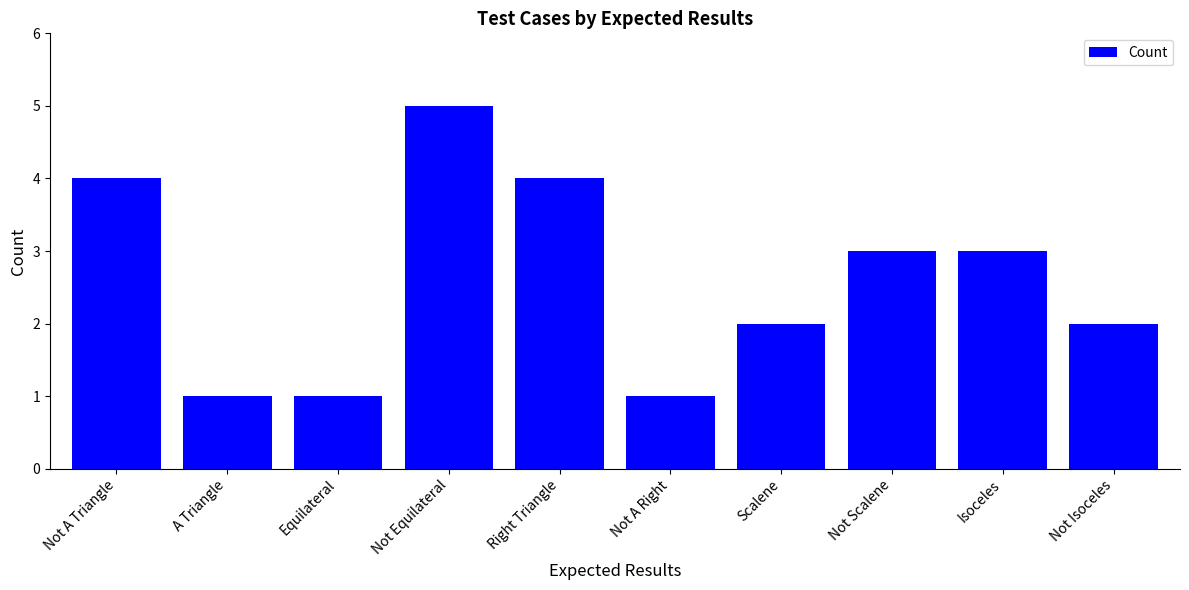

What position from the right is Right Triangle?

6